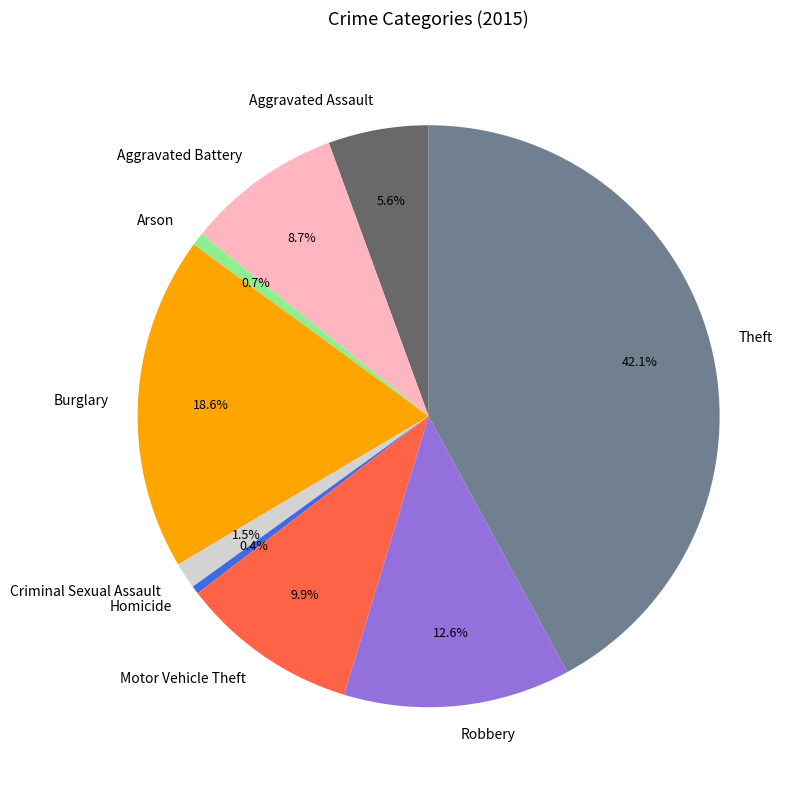

How many slices are in this pie chart?

9